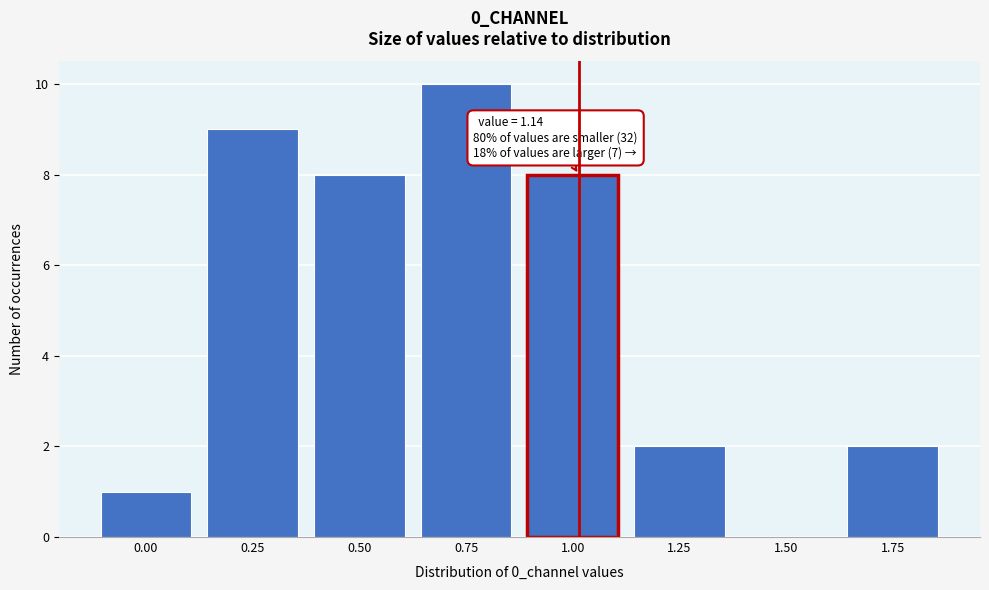

Reading left to right, extract all data points from this chart.

0.00=1	0.25=9	0.50=8	0.75=10	1.00=8	1.25=2	1.50=0	1.75=2